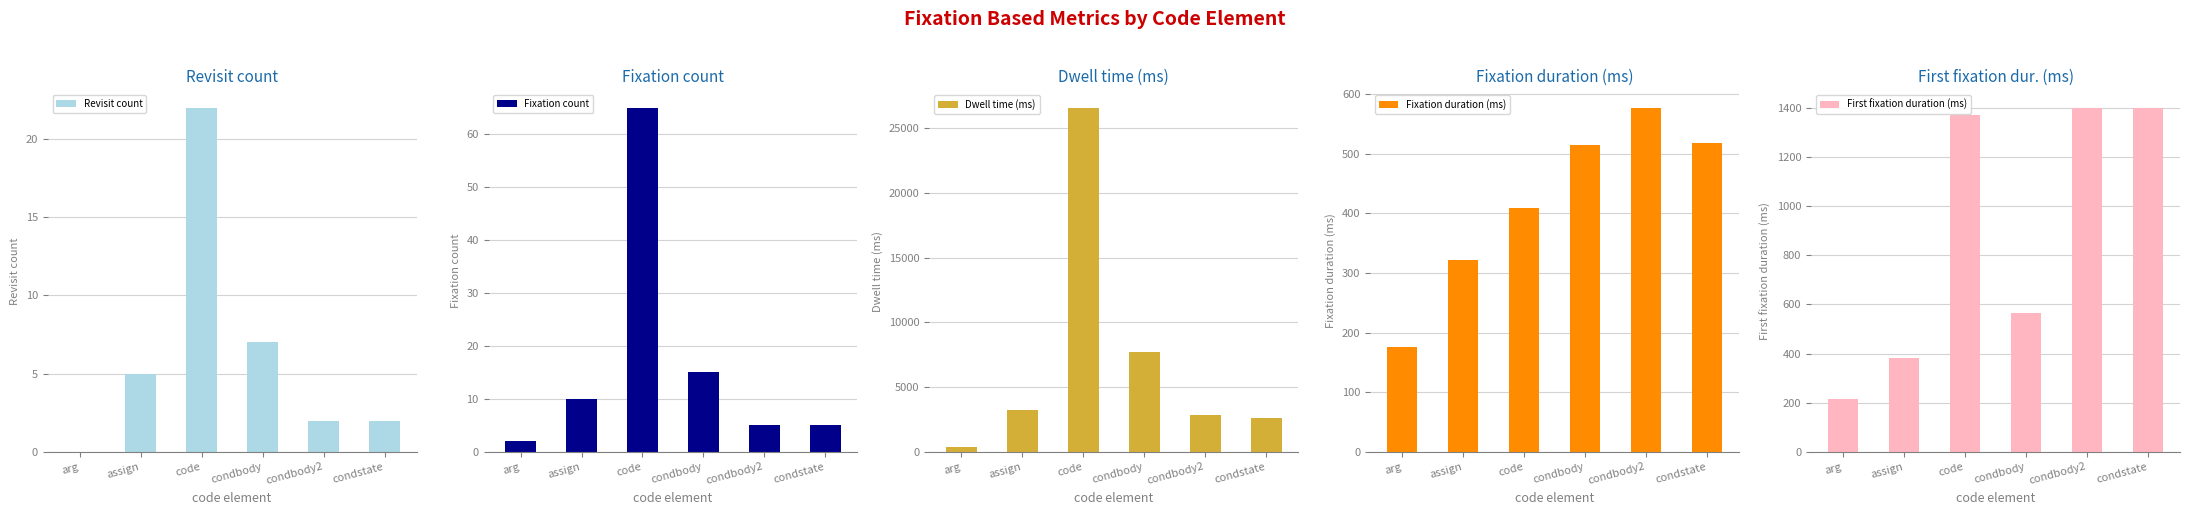

What is the sum of all First fixation duration (ms) values?

5340.7